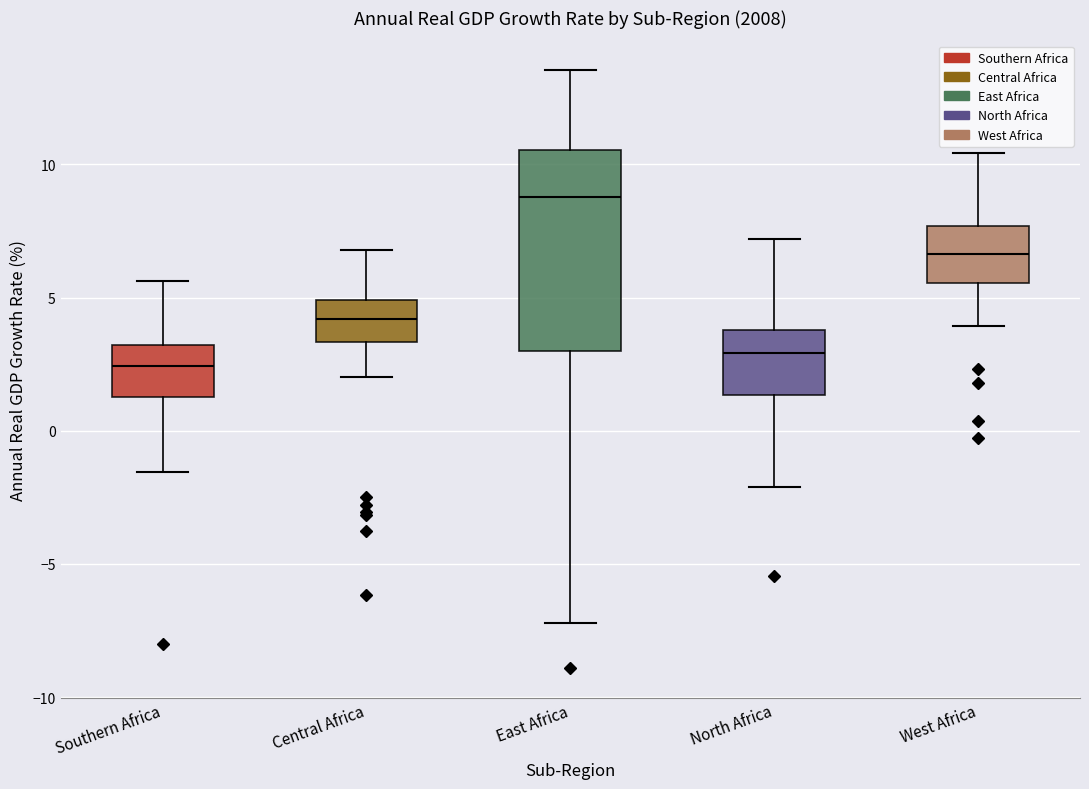

Which box has the highest median line?

East Africa